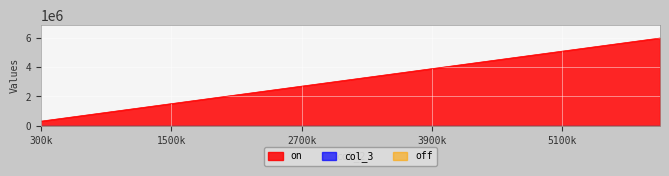

Reading left to right, extract all data points from this chart.

on: 300000	600000	900000	1200000	1500000	1800000	2100000	2400000	2700000	3000000	3300000	3600000	3900000	4200000	4500000	4800000	5100000	5400000	5700000	6000000
off: 0	1	4	5	8	8	8	8	8	8	8	8	8	8	8	8	8	8	8	8
col_3: 0	1	4	6	9	9	9	9	9	9	9	9	9	9	9	9	9	9	9	9